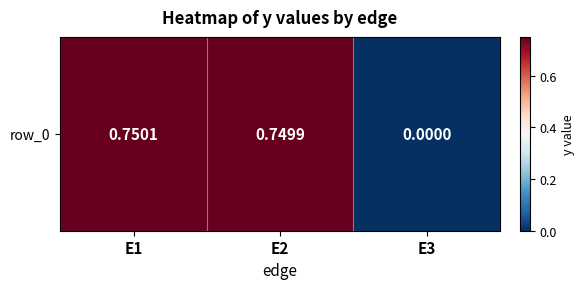

Rank the categories by value from lowest to highest.

E3, E2, E1